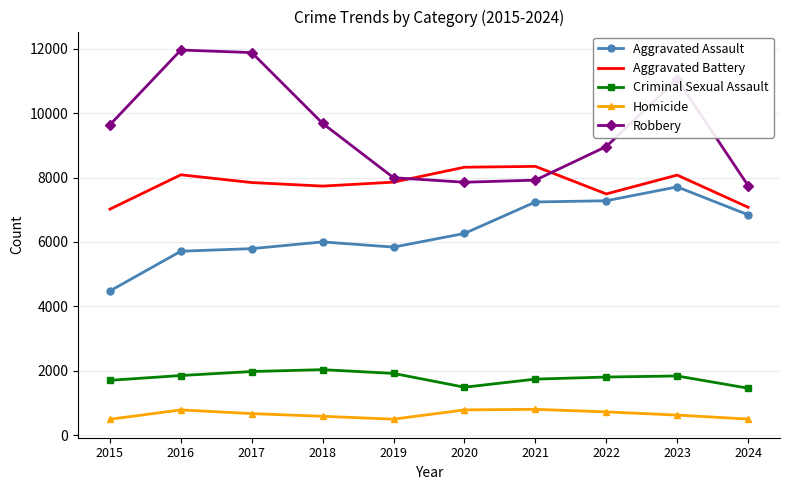

What is the average value of the Aggravated Battery series?

7786